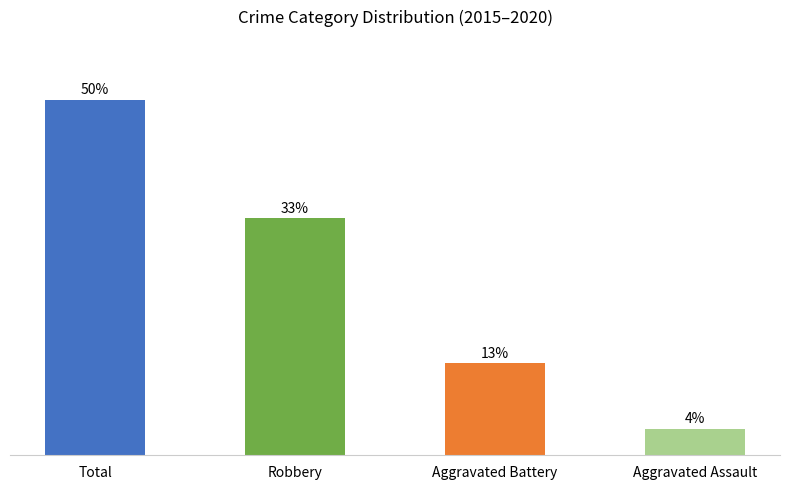

Which has a higher value, Aggravated Assault or Aggravated Battery?

Aggravated Battery